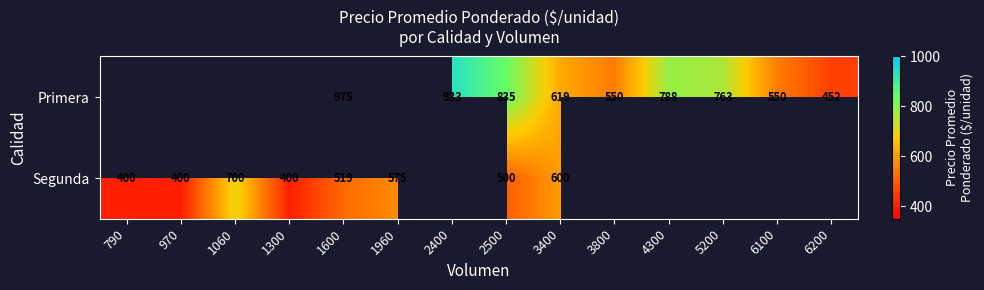

Is the value of Primera at 2500 greater than the value of Segunda at 2500?

Yes